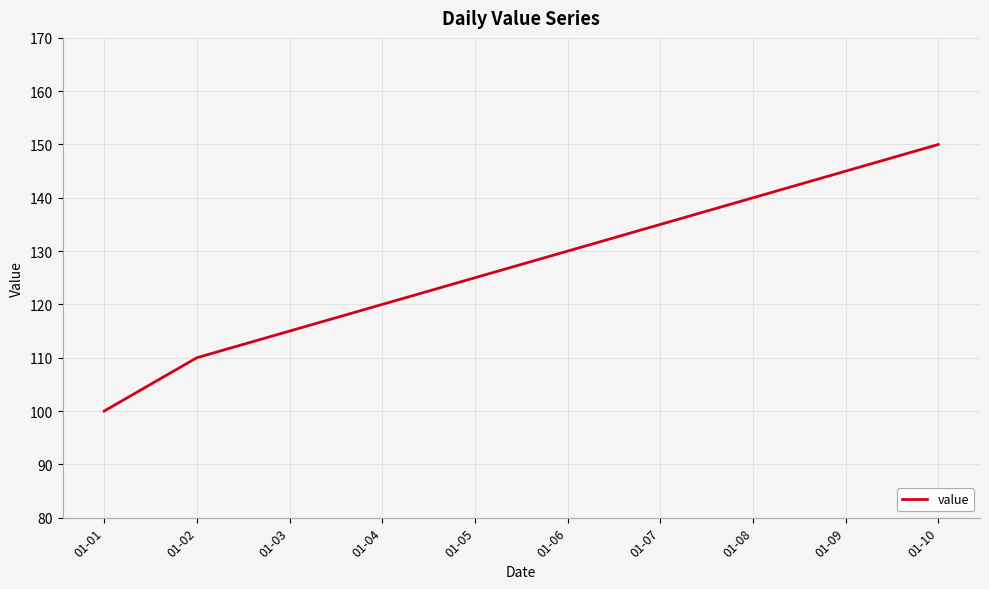

Reading left to right, what are all the values shown in this chart?

100	110	115	120	125	130	135	140	145	150